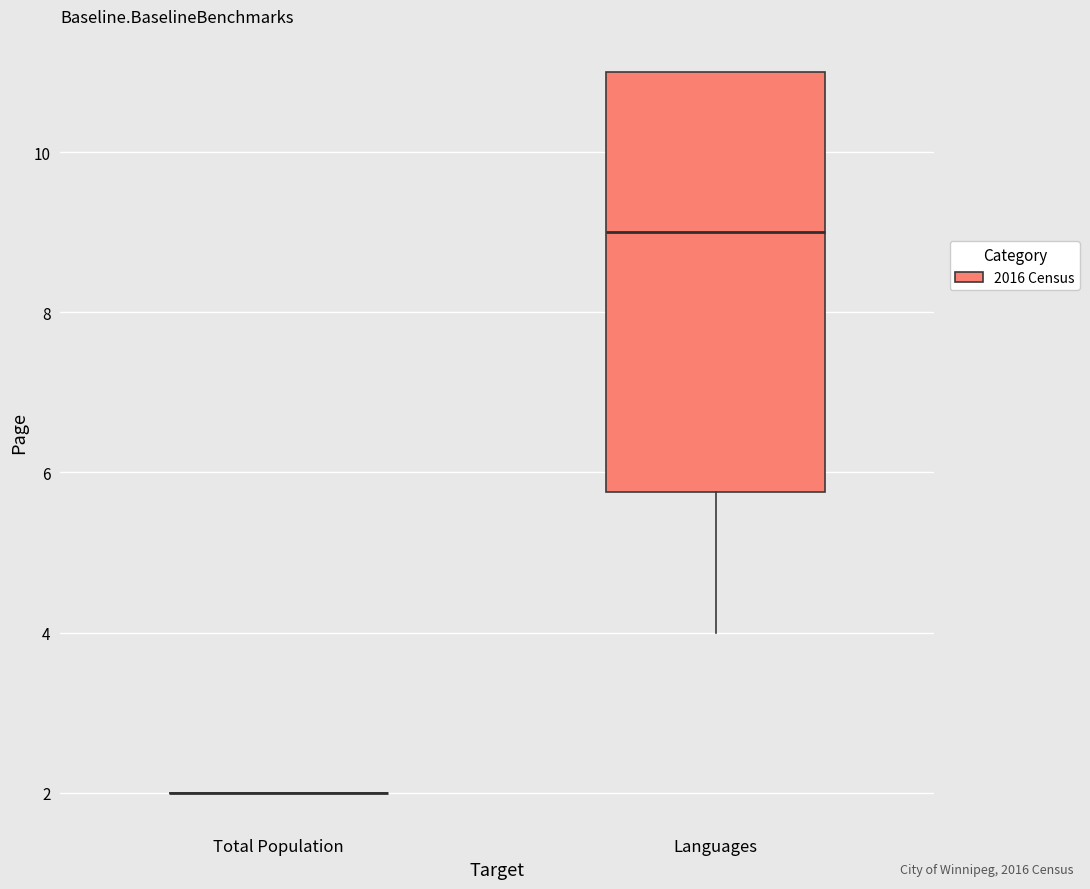

Reading left to right, transcribe this box plot: for each box, give where its median line is, the range the box spans, and where its two whiskers end, as read against the y-axis. The values are not printed on the chart, so give them approximately, as read against the axis.

Total Population: box collapsed to a line at 2.0, whiskers 2.0 to 2.0
Languages: median 9.0, box 5.8 to 11.0, whiskers 4.0 to 11.0